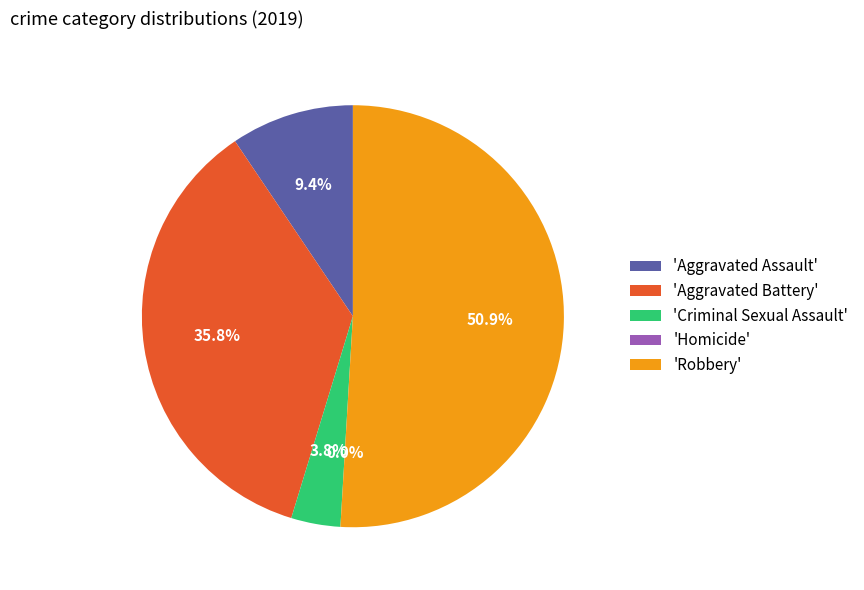

Which category has the smallest portion of the pie?

Homicide